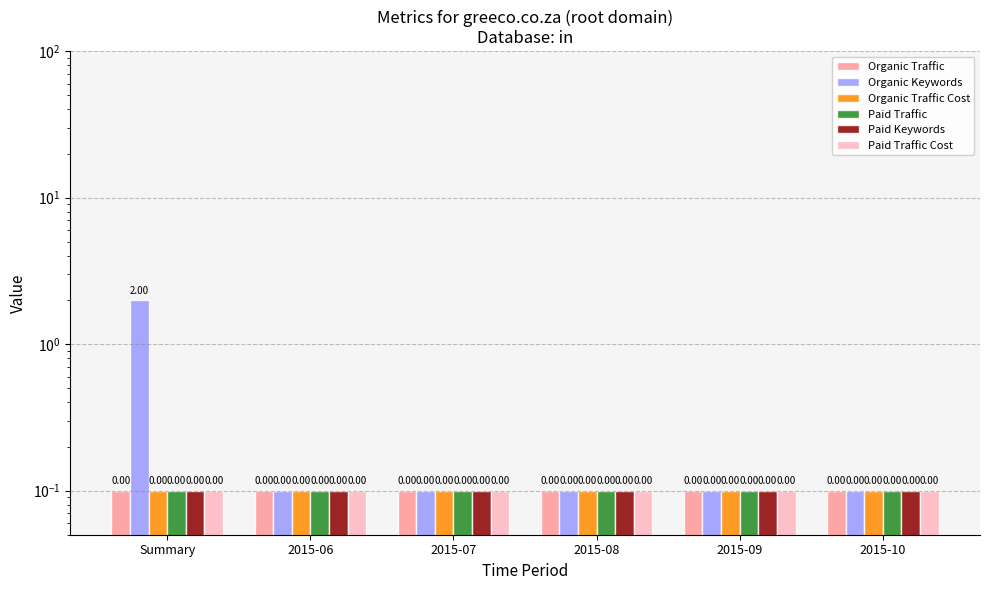

Which series has the largest range (max minus min)?

Organic Keywords